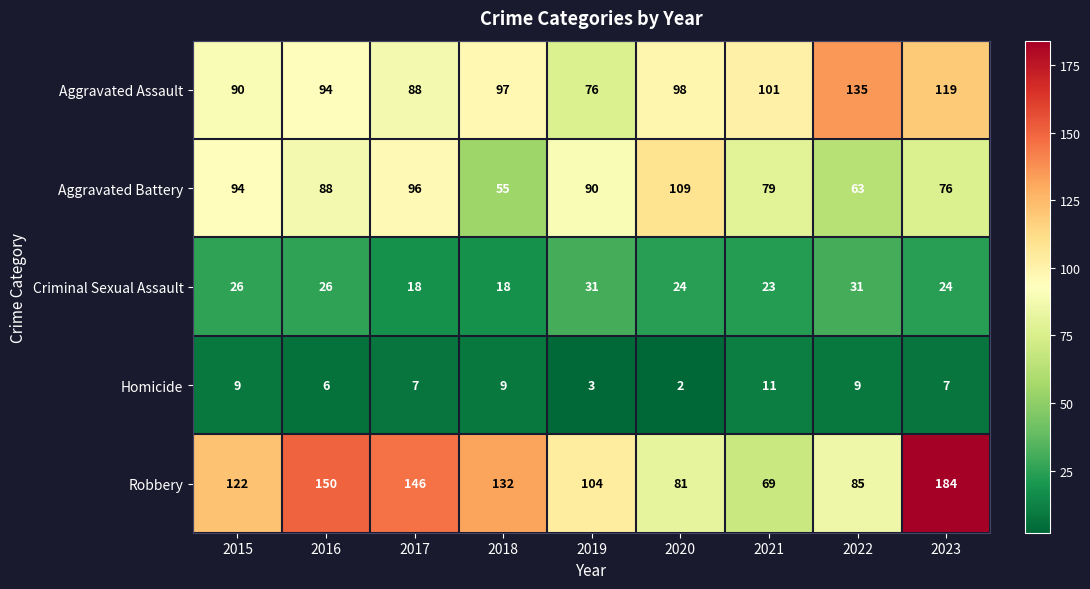

Is the value of Homicide at 2021 greater than the value of Aggravated Battery at 2019?

No